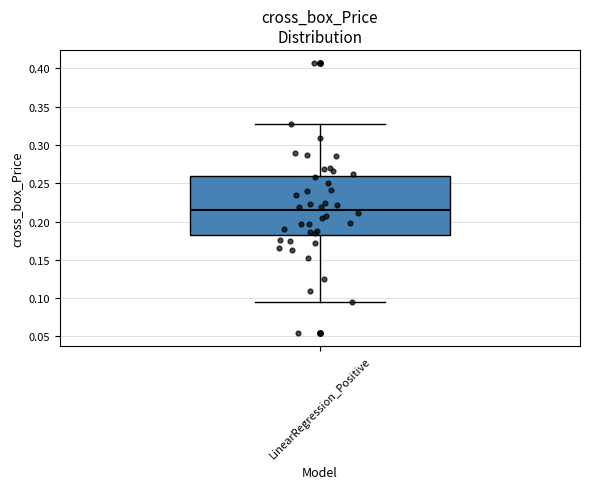

Read this box plot against the y-axis: the position of the median line, the range covered by the box, and the ends of both whiskers. The values are not printed on the chart, so give them approximately, as read against the axis.

median 0.215, box 0.185 to 0.260, whiskers 0.095 to 0.325